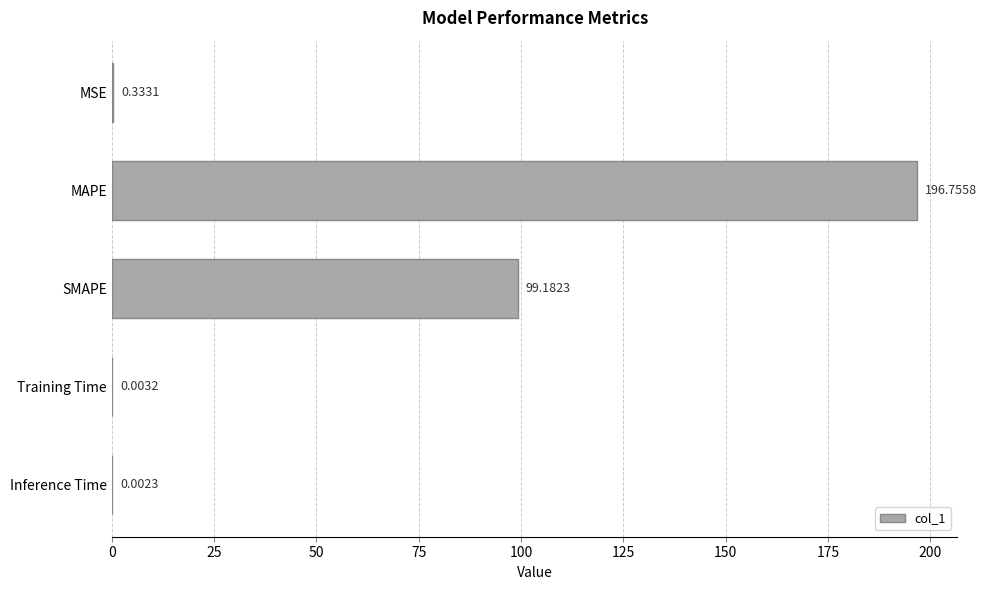

Are the bars grouped side by side (vs. stacked)?

No